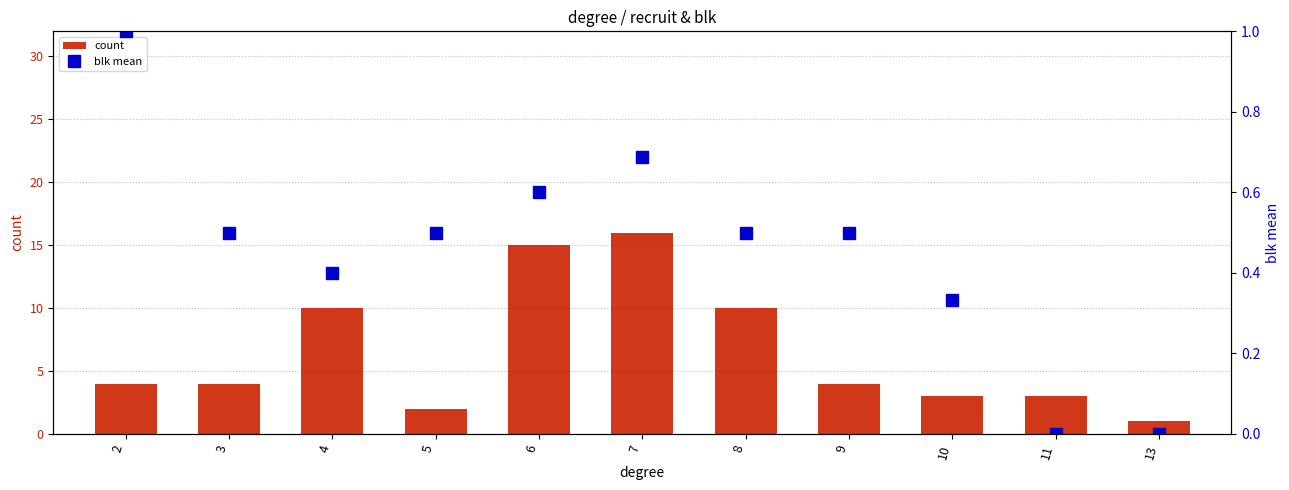

What is the value of the blk mean bar at the 1st from the left?

1.0